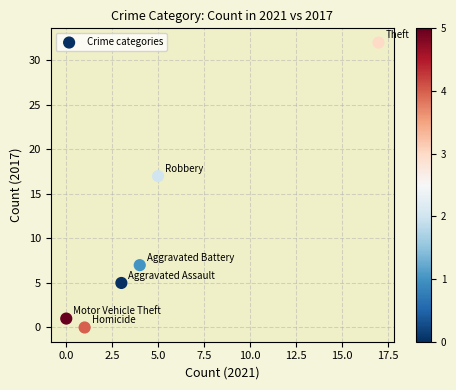

What Y value in the scatter plot is closest to 16?

17